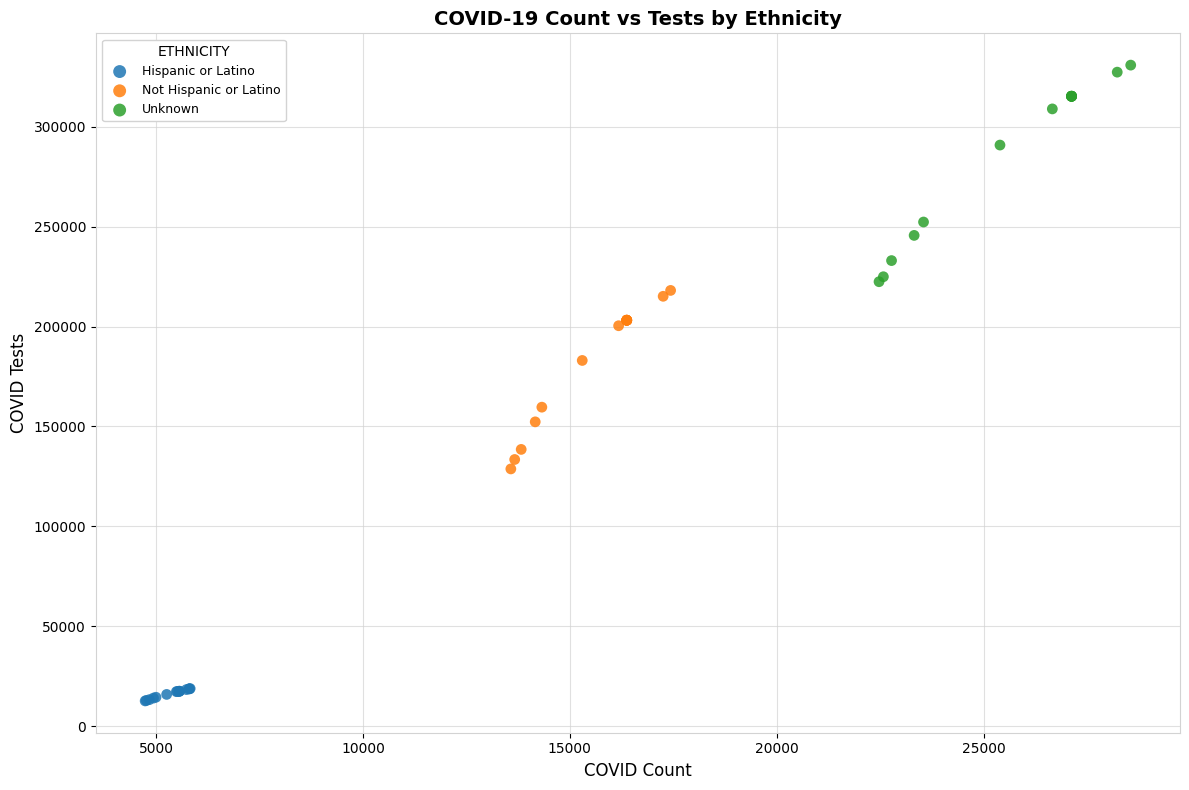

Which series contains the lowest Y value?

Hispanic or Latino